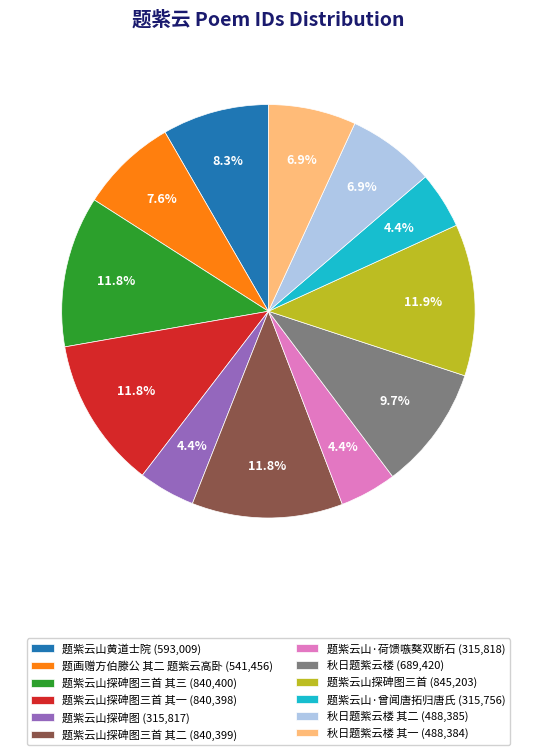

How many segments does this pie chart have?

12